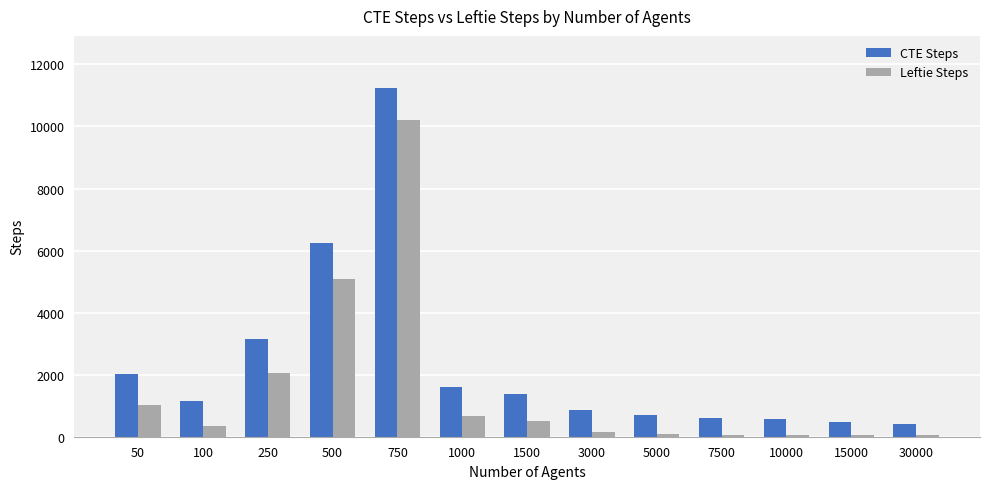

How many data points in Leftie Steps are less than 338?

6